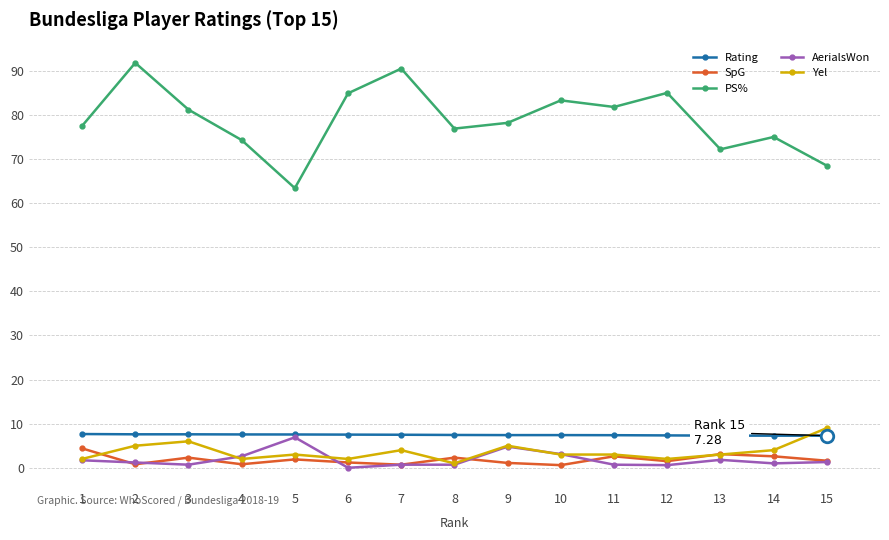

Is it true that Yel equals 6.0 at 3?

True